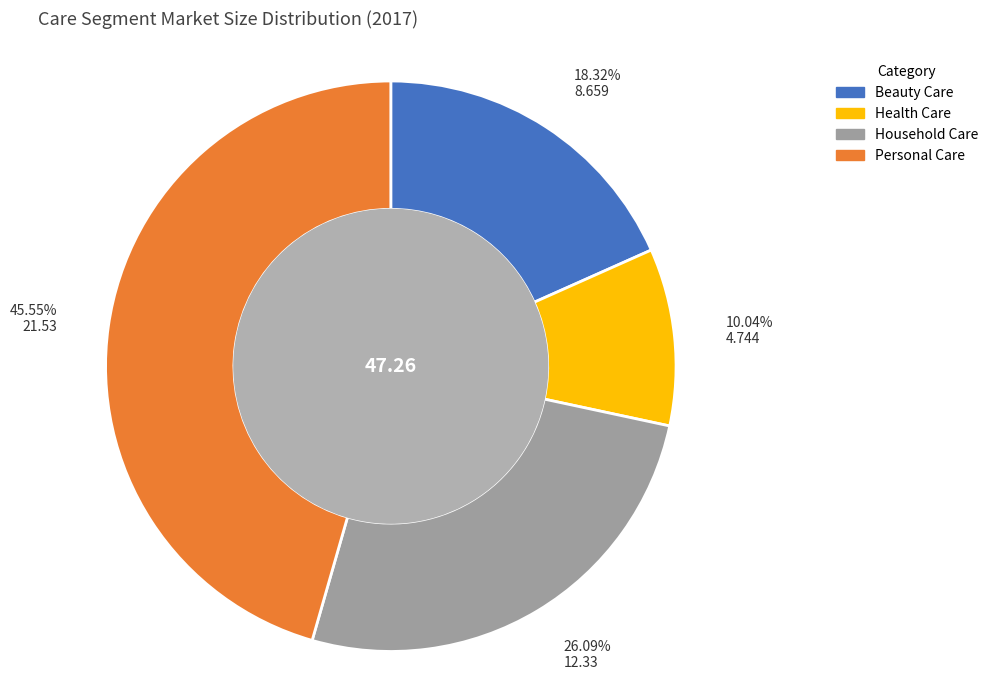

The Personal Care slice represents 46% of the pie. True or false?

True